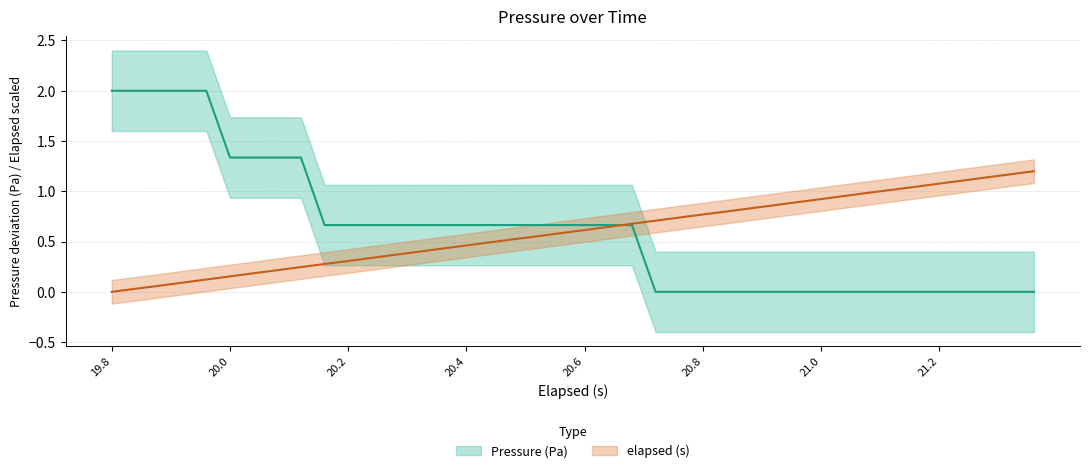

What is the highest value of the elapsed (s) series?

1.2